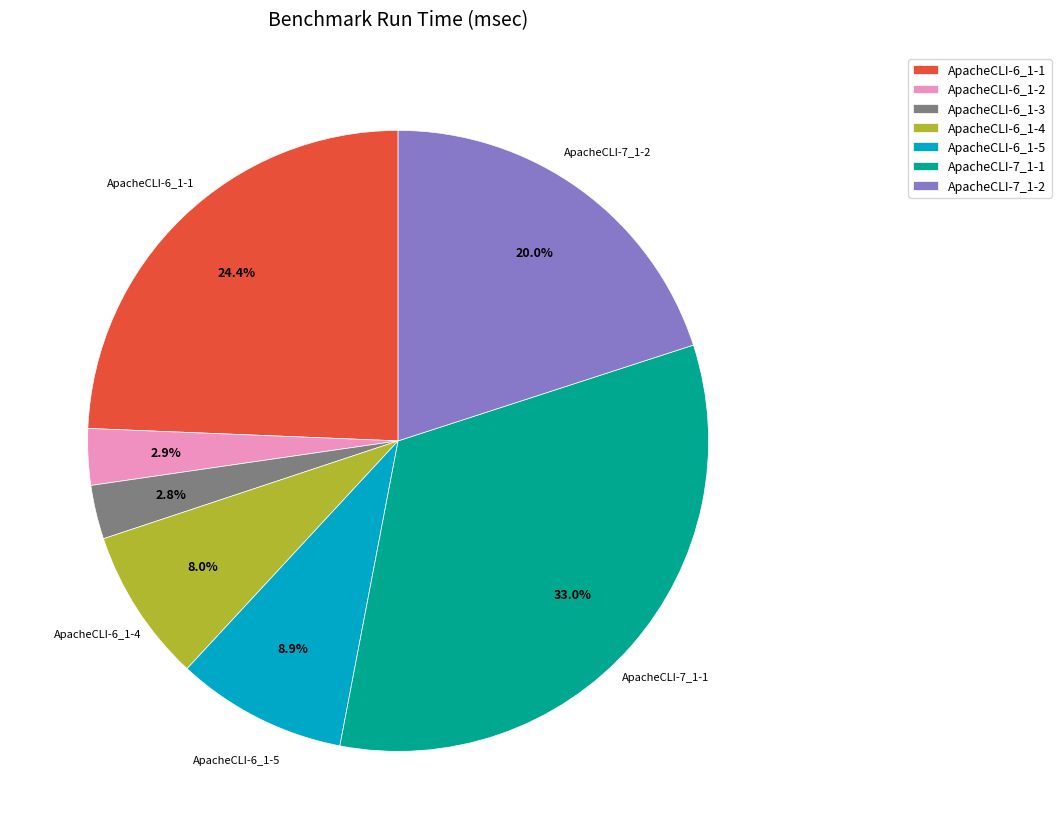

Approximately how many times larger is the value at ApacheCLI-6_1-1 compared to ApacheCLI-6_1-5?

2.7